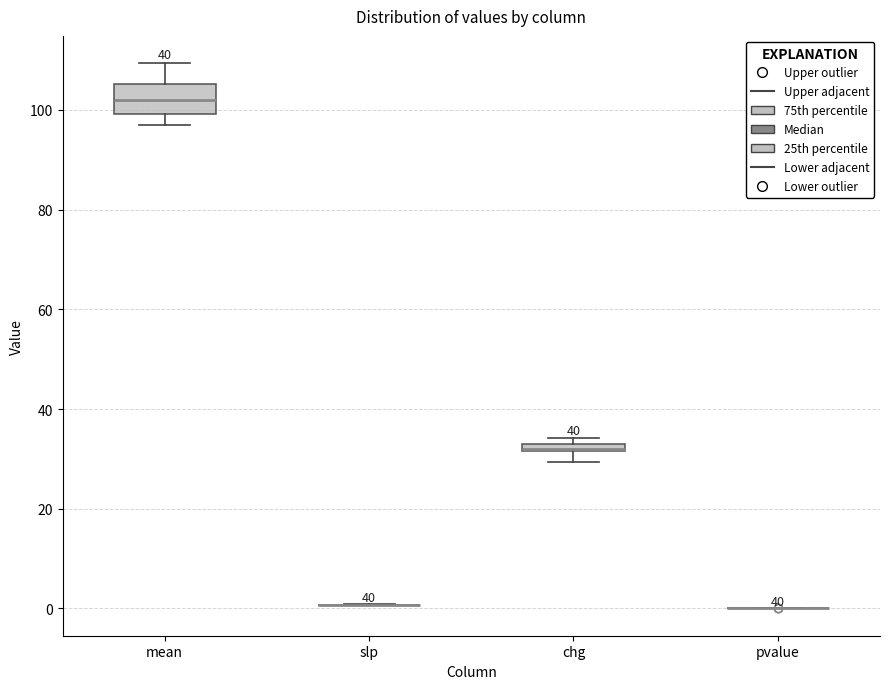

Where is the lower edge of the box for chg on the y-axis? The values are not printed on the chart, so give them approximately, as read against the axis.

32